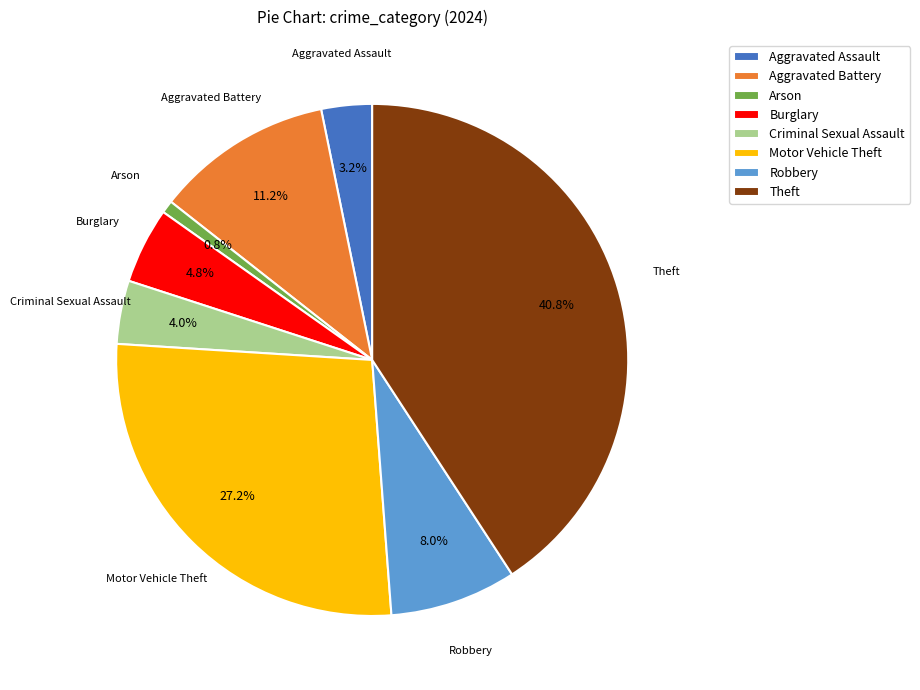

To the nearest percent, what is the difference between the largest and smallest slice percentages?

40%